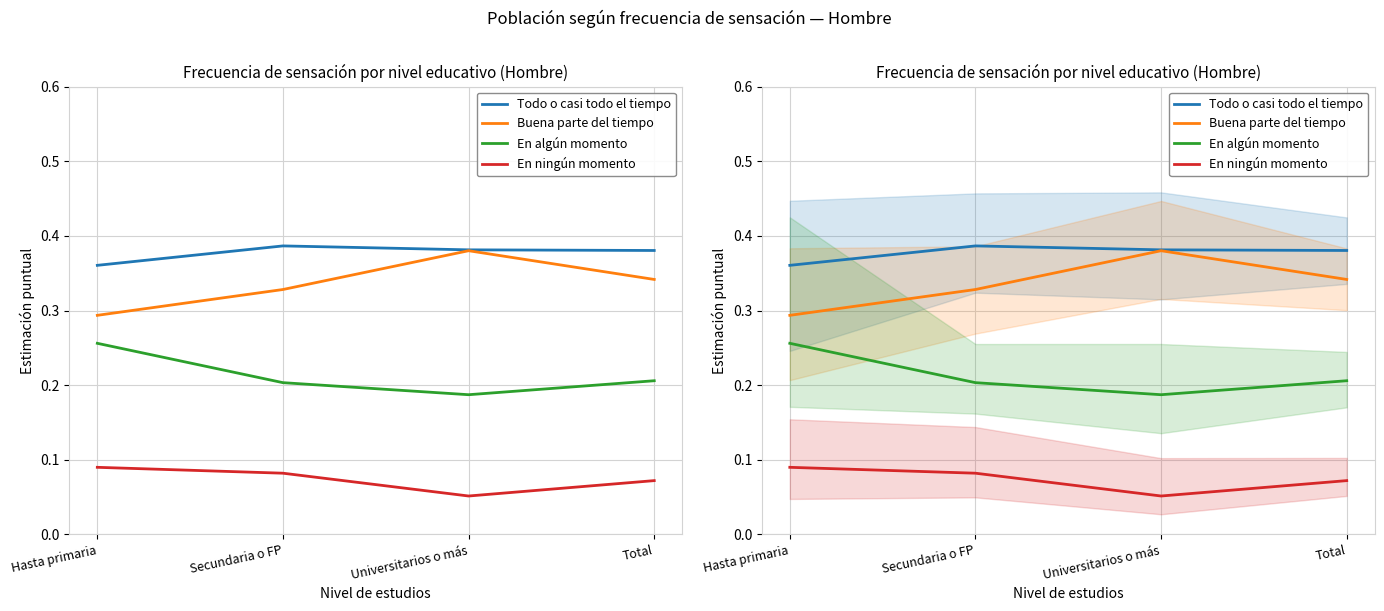

Is this an area chart (filled region under the line)?

No